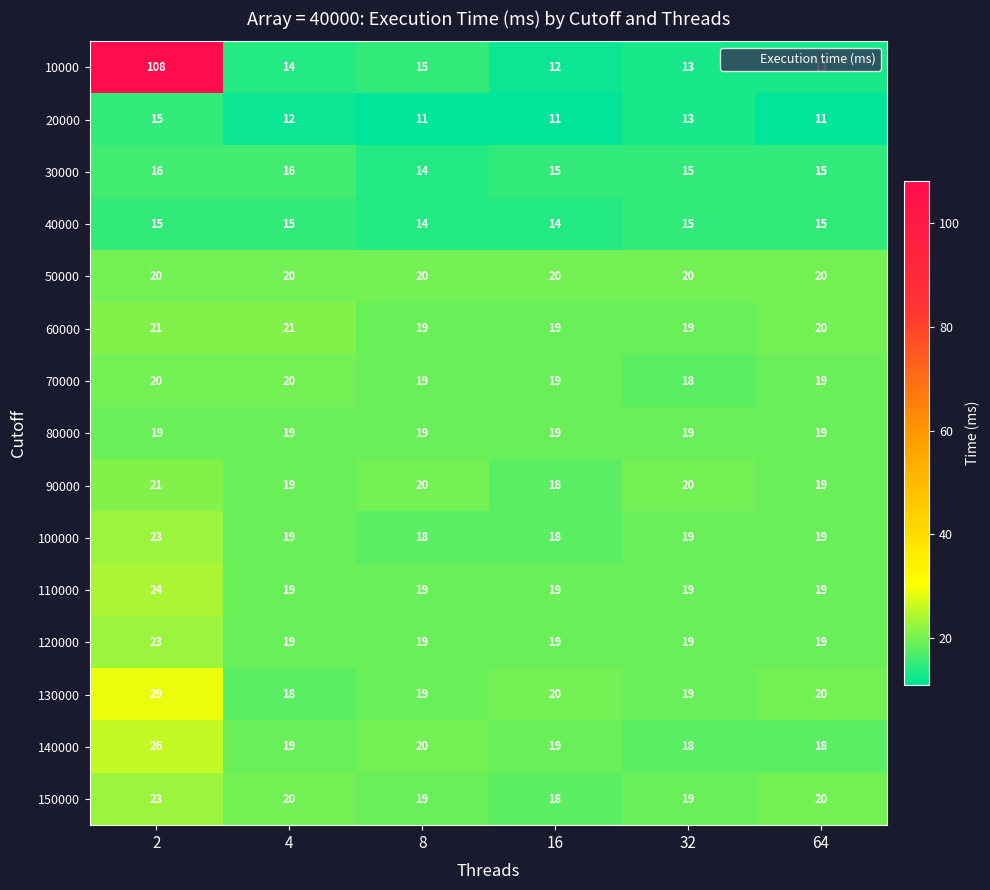

Is it true that 110000 equals 5 at 2?

False